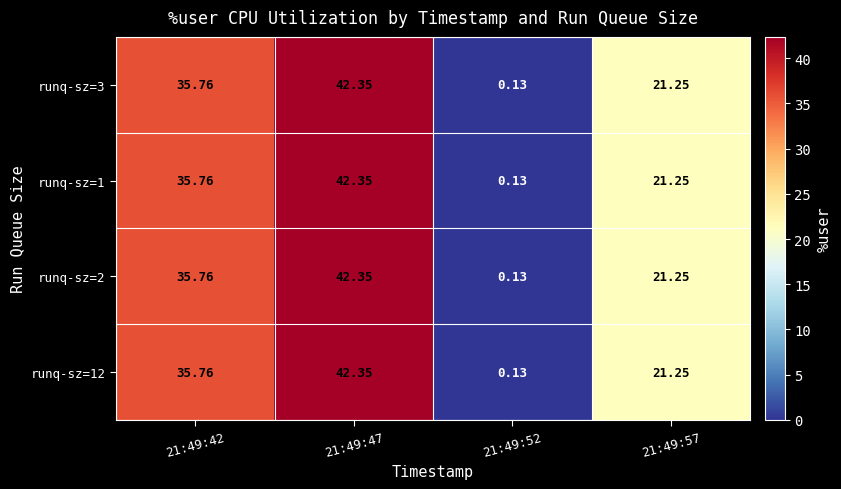

How many data points in runq-sz=1 are less than 35?

2